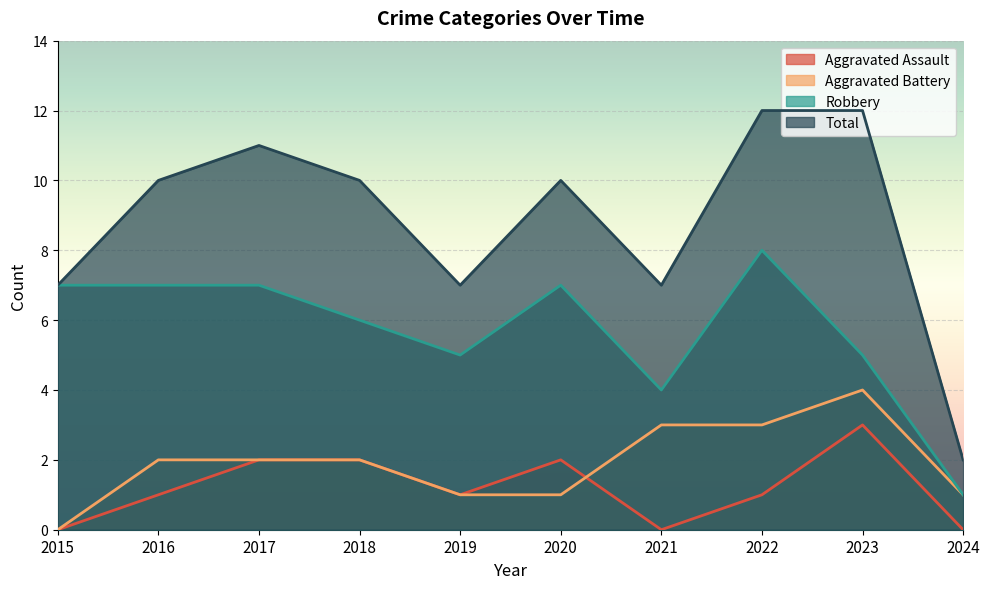

How many values in the Aggravated Battery series exceed 2?

3